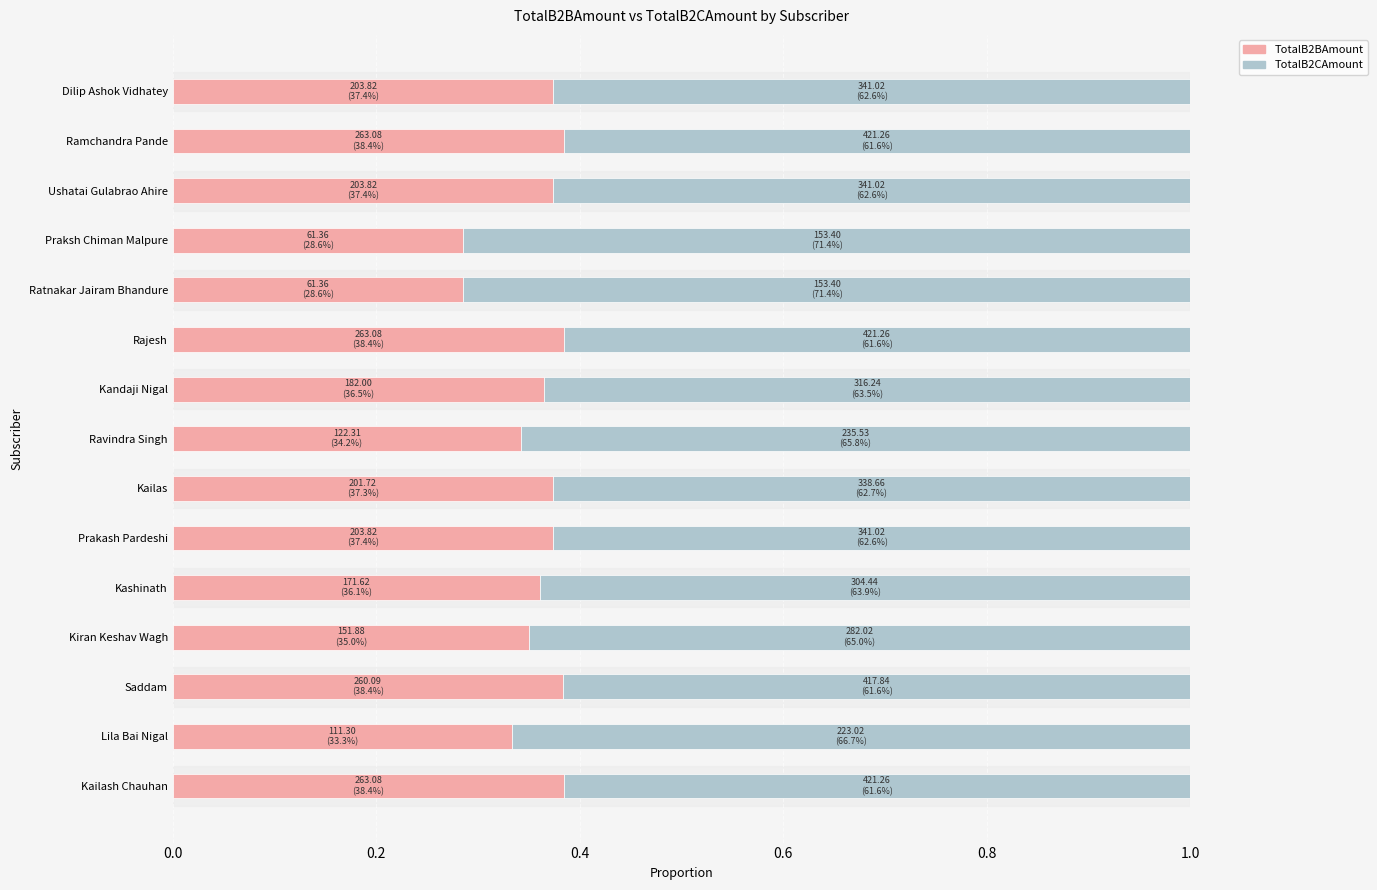

What is the total value across all series at Ratnakar Jairam Bhandure?

1.0